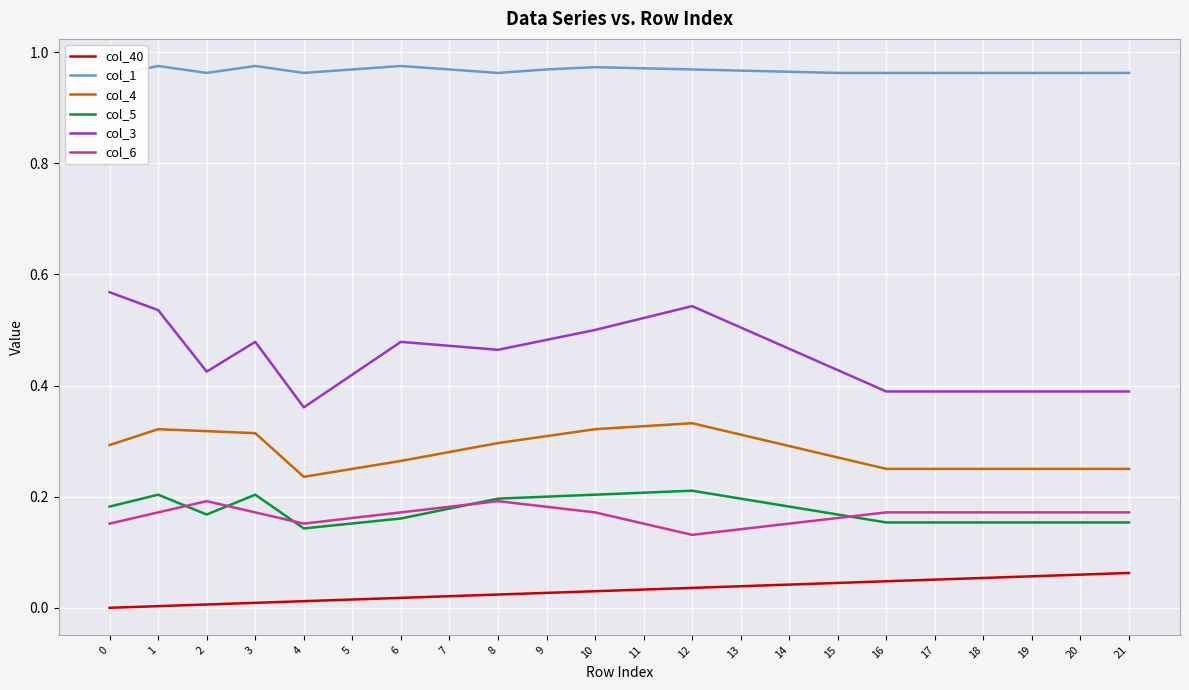

Reading left to right, what are all the values shown in this chart?

col_40: 0.0	0.0	0.0	0.0	0.0	0.0	0.0	0.0	0.0	0.0	0.0	0.0	0.0	0.0	0.0	0.0	0.0	0.1	0.1	0.1	0.1	0.1
col_1: 1.0	1.0	1.0	1.0	1.0	1.0	1.0	1.0	1.0	1.0	1.0	1.0	1.0	1.0	1.0	1.0	1.0	1.0	1.0	1.0	1.0	1.0
col_4: 0.3	0.3	0.3	0.3	0.2	0.2	0.3	0.3	0.3	0.3	0.3	0.3	0.3	0.3	0.3	0.3	0.2	0.2	0.2	0.2	0.2	0.2
col_5: 0.2	0.2	0.2	0.2	0.1	0.2	0.2	0.2	0.2	0.2	0.2	0.2	0.2	0.2	0.2	0.2	0.2	0.2	0.2	0.2	0.2	0.2
col_3: 0.6	0.5	0.4	0.5	0.4	0.4	0.5	0.5	0.5	0.5	0.5	0.5	0.5	0.5	0.5	0.4	0.4	0.4	0.4	0.4	0.4	0.4
col_6: 0.2	0.2	0.2	0.2	0.2	0.2	0.2	0.2	0.2	0.2	0.2	0.2	0.1	0.1	0.2	0.2	0.2	0.2	0.2	0.2	0.2	0.2